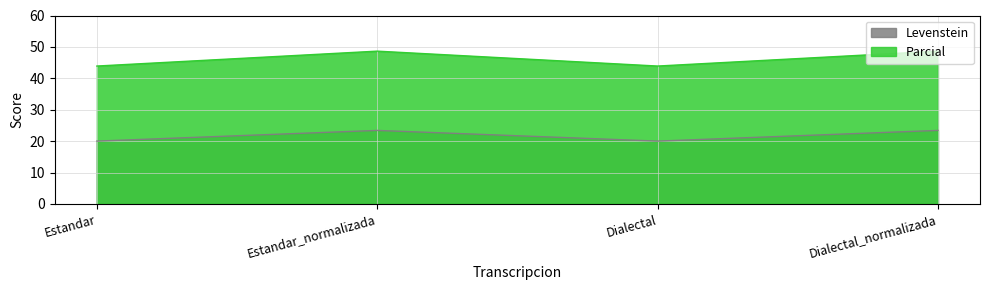

What is the difference between the highest and lowest values at Dialectal?

23.9